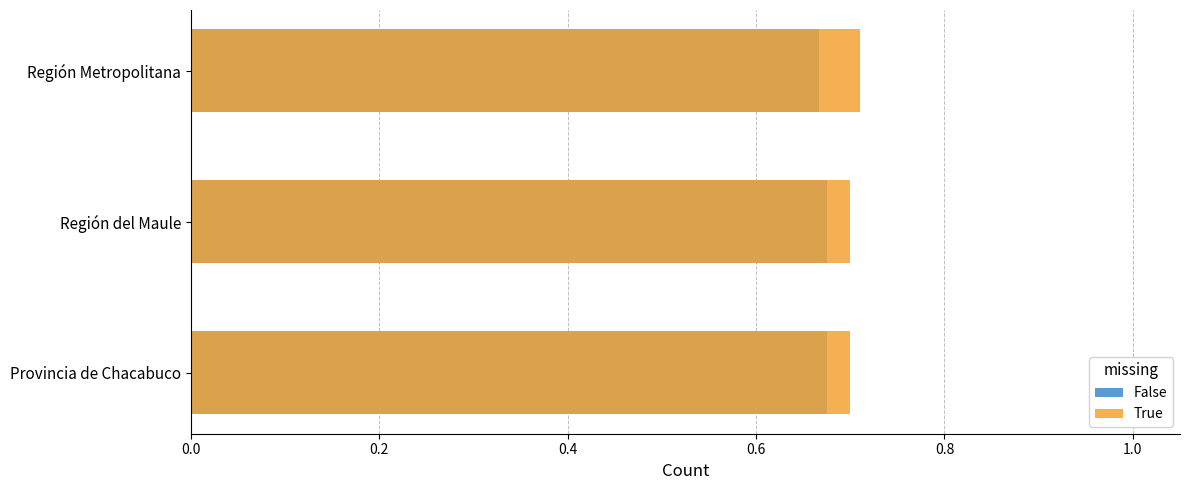

Does the chart contain any negative values?

No